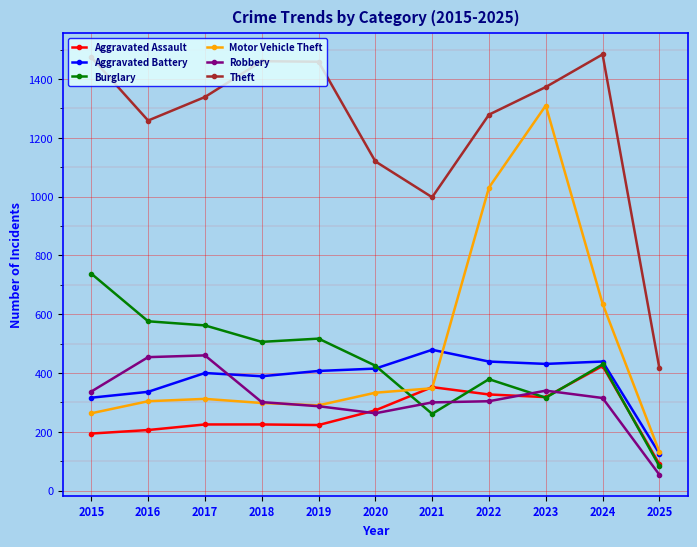

True or false: Burglary has more than 0 points higher than both neighbors.

True